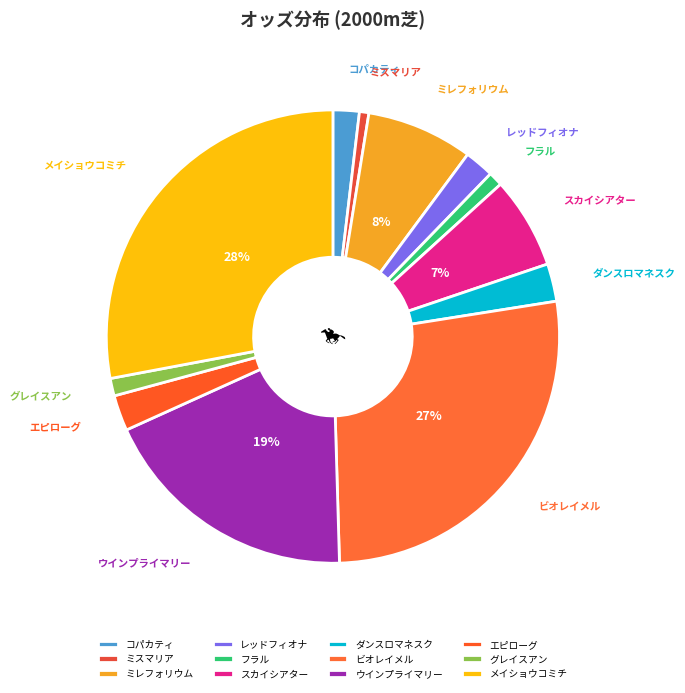

How many segments does this pie chart have?

12